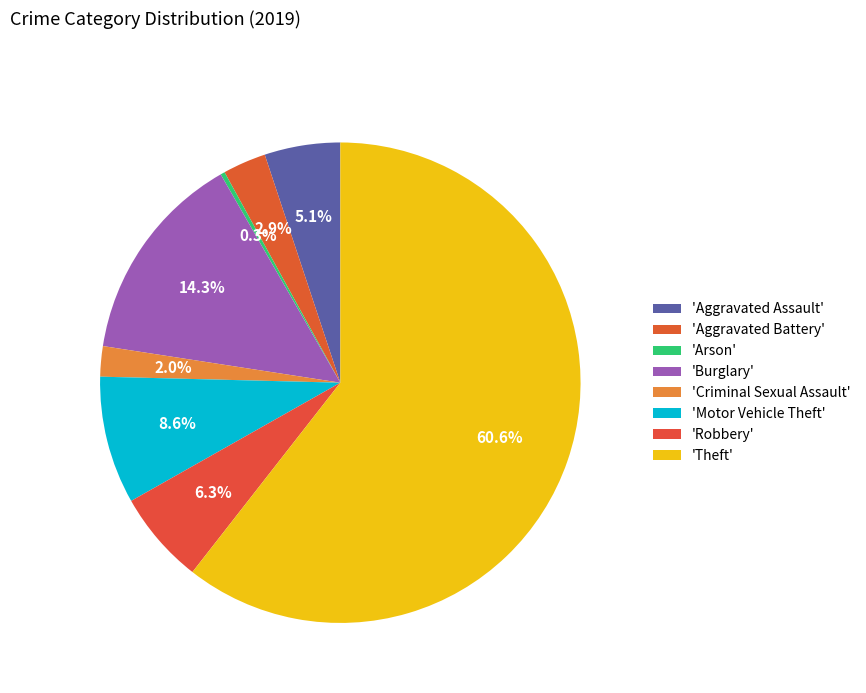

How many slices are in this pie chart?

8